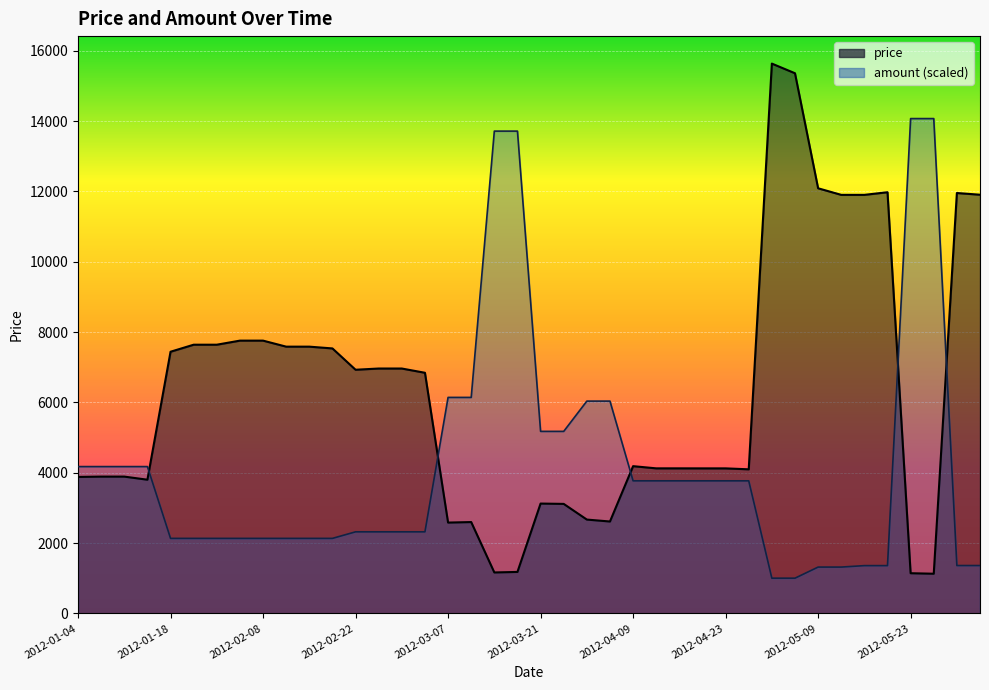

Which series ends up on top after the final intersection of price and amount?

price